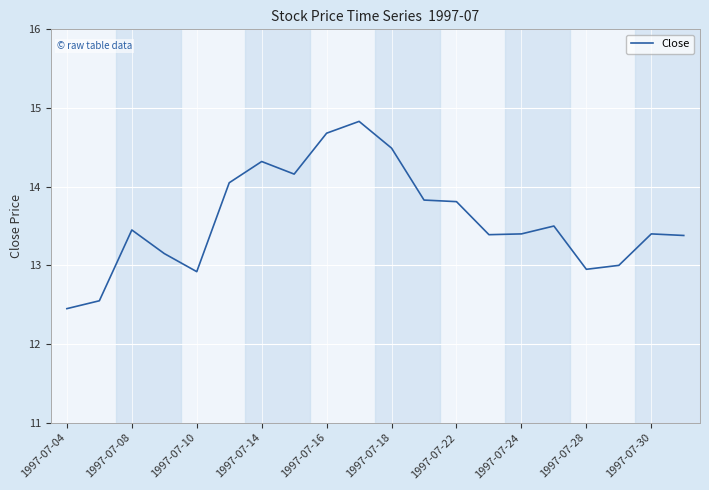

What is the maximum value shown in the chart?

14.8